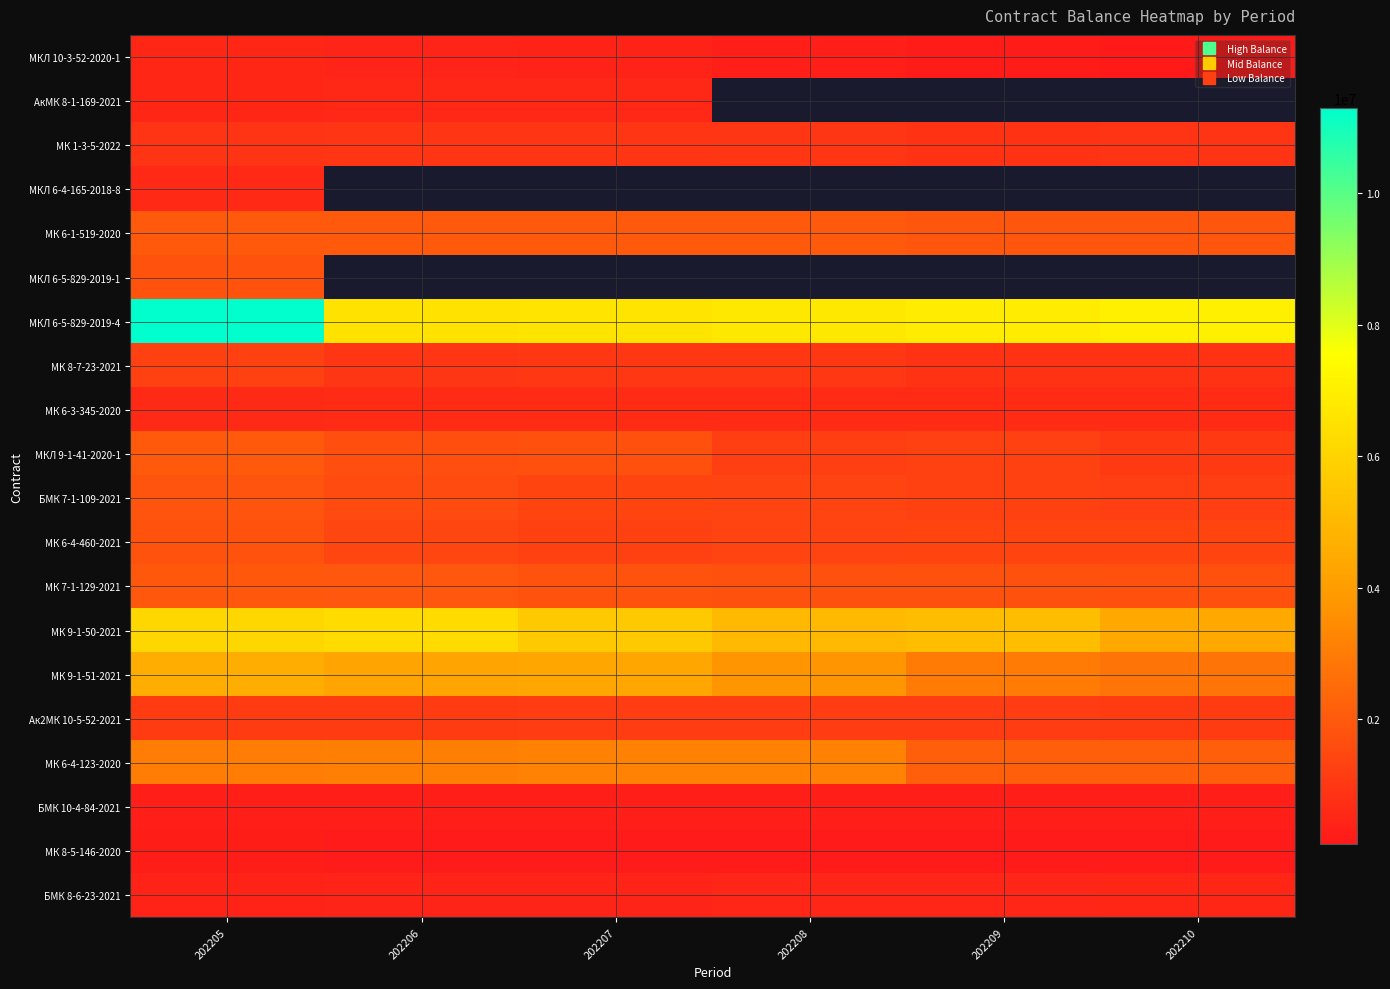

At which category is the sum across all series the highest?

202205